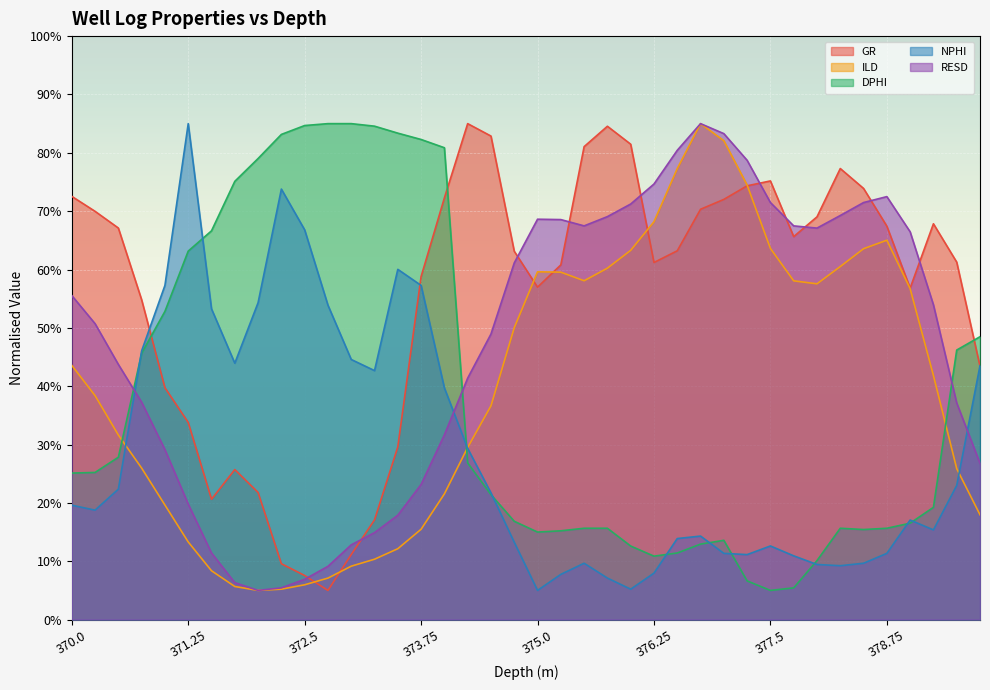

Which series has the widest spread of values?

GR